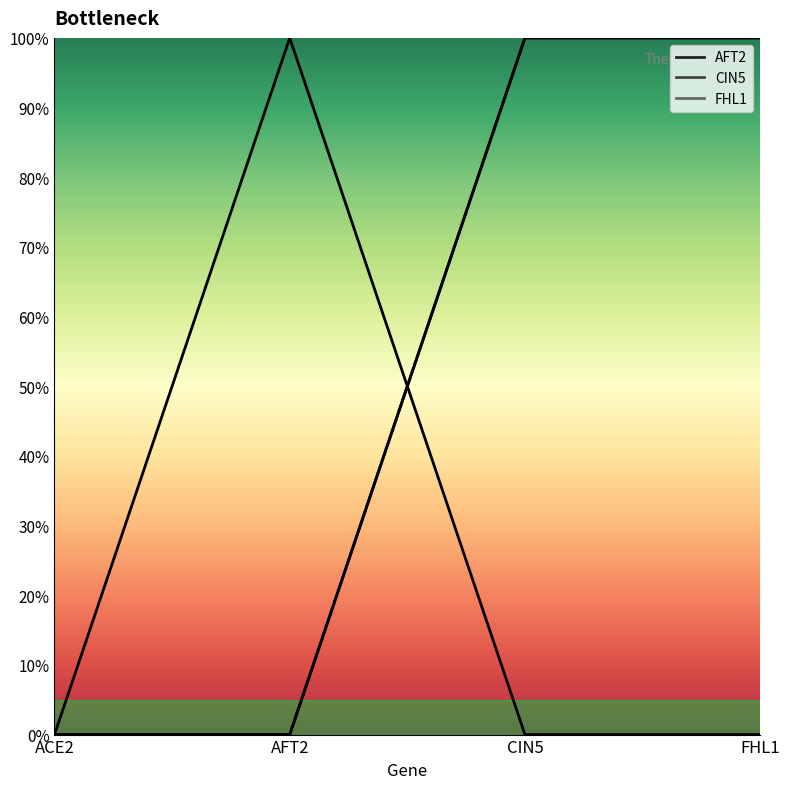

Reading right to left, extract all data points from this chart.

AFT2: FHL1=0	CIN5=0	AFT2=1	ACE2=0
CIN5: FHL1=1	CIN5=1	AFT2=0	ACE2=0
FHL1: FHL1=1	CIN5=1	AFT2=0	ACE2=0